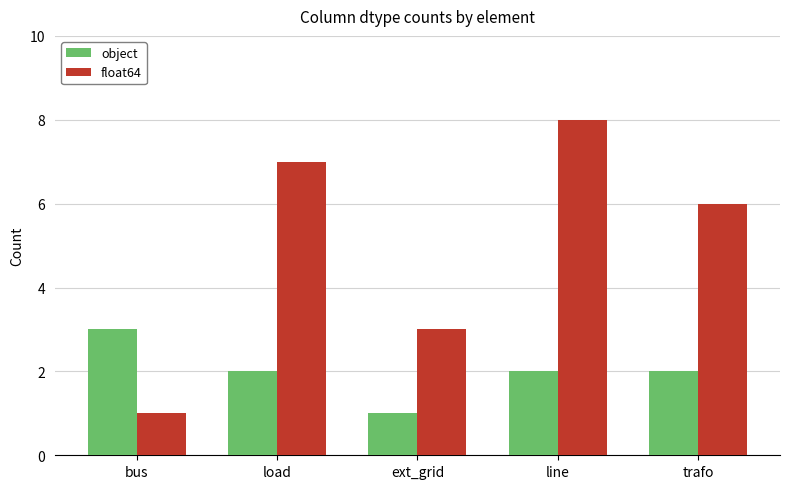

What is the total value across all series at ext_grid?

4